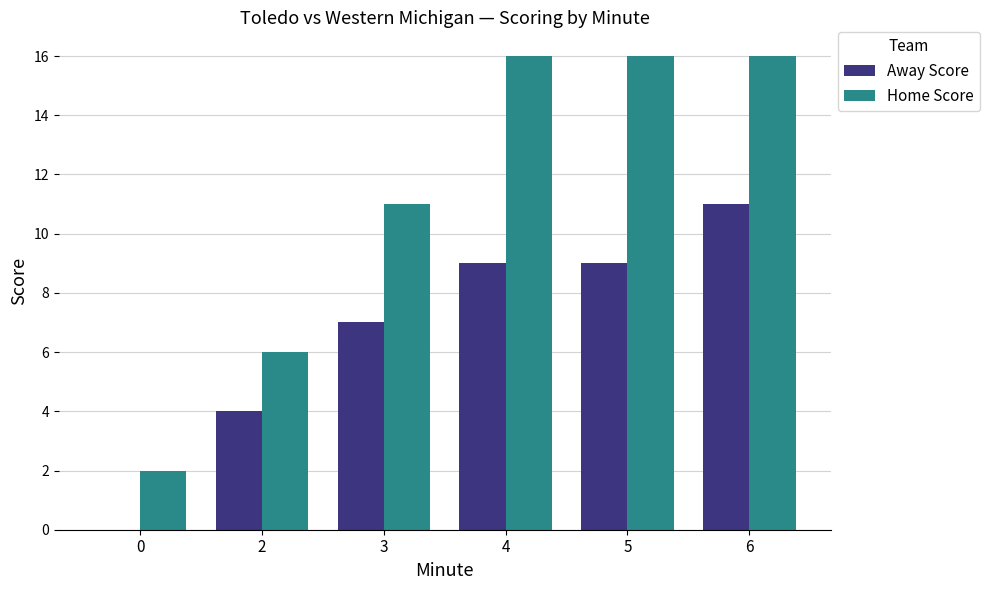

What is the sum of all Away Score values?

40